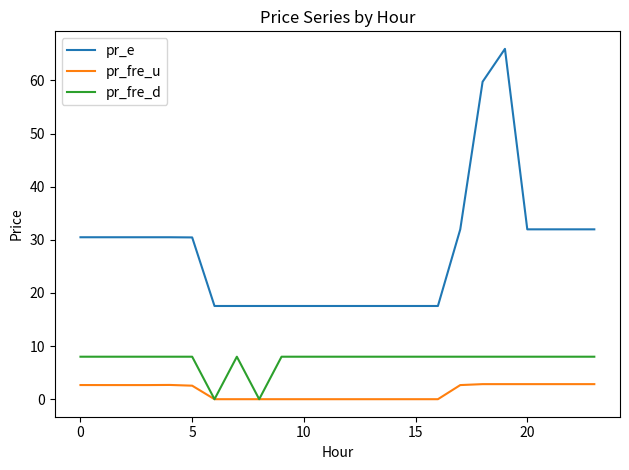

Which series has the widest spread of values?

pr_e